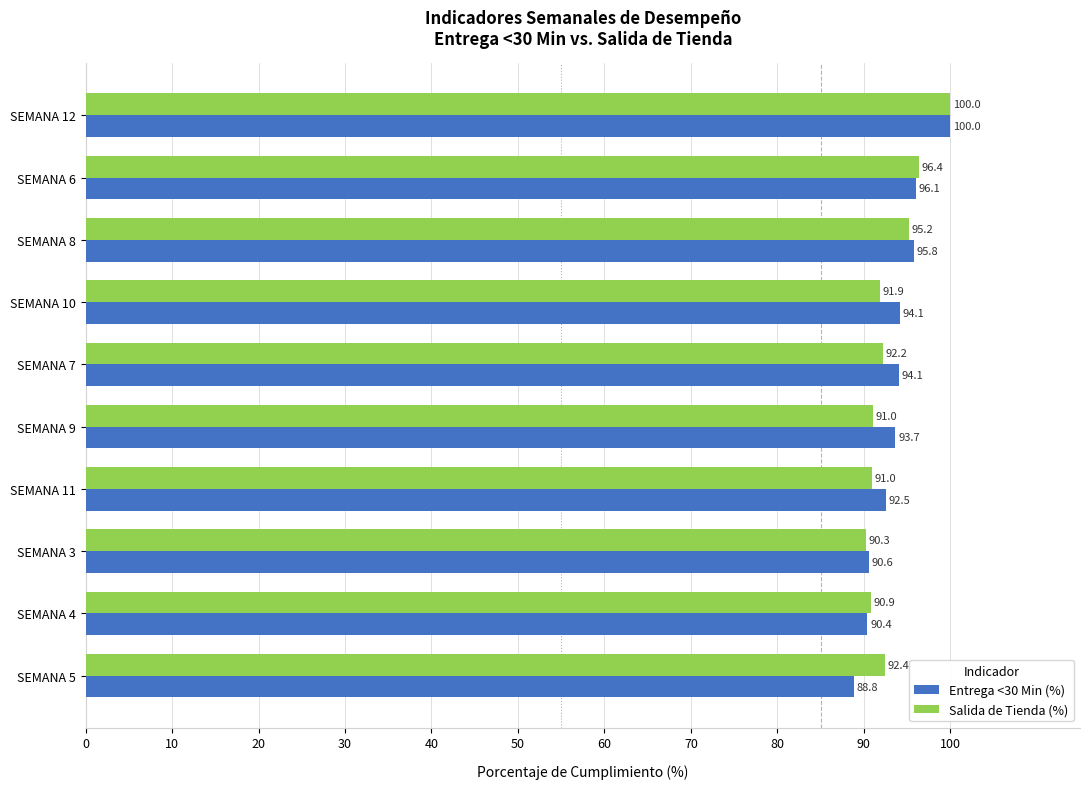

Is the value of Salida de Tienda (%) at SEMANA 9 greater than the value of Entrega <30 Min (%) at SEMANA 7?

No